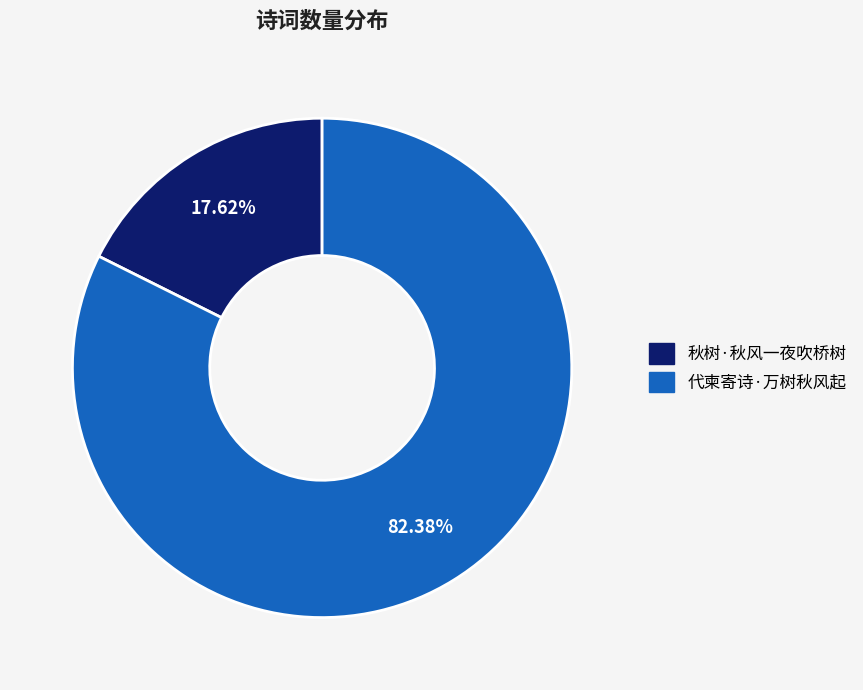

To the nearest percent, what is the average slice percentage?

50%